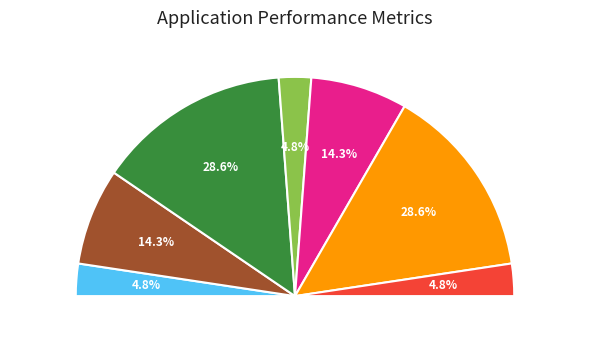

Is there any slice that represents more than half of the pie?

No